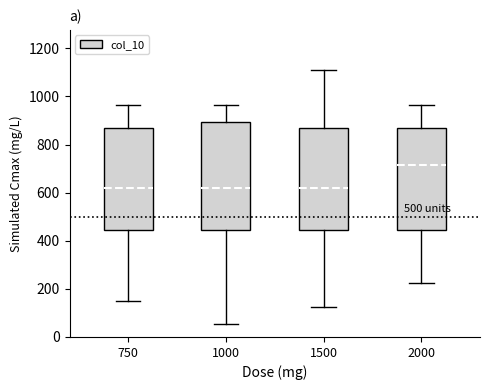

Reading left to right, read every box against the y-axis: the position of its median line, the range the box covers, and the ends of its whiskers. The values are not printed on the chart, so give them approximately, as read against the axis.

750: median 620, box 440 to 880, whiskers 160 to 960
1000: median 620, box 440 to 900, whiskers 60 to 960
1500: median 620, box 440 to 880, whiskers 120 to 1120
2000: median 720, box 440 to 880, whiskers 220 to 960